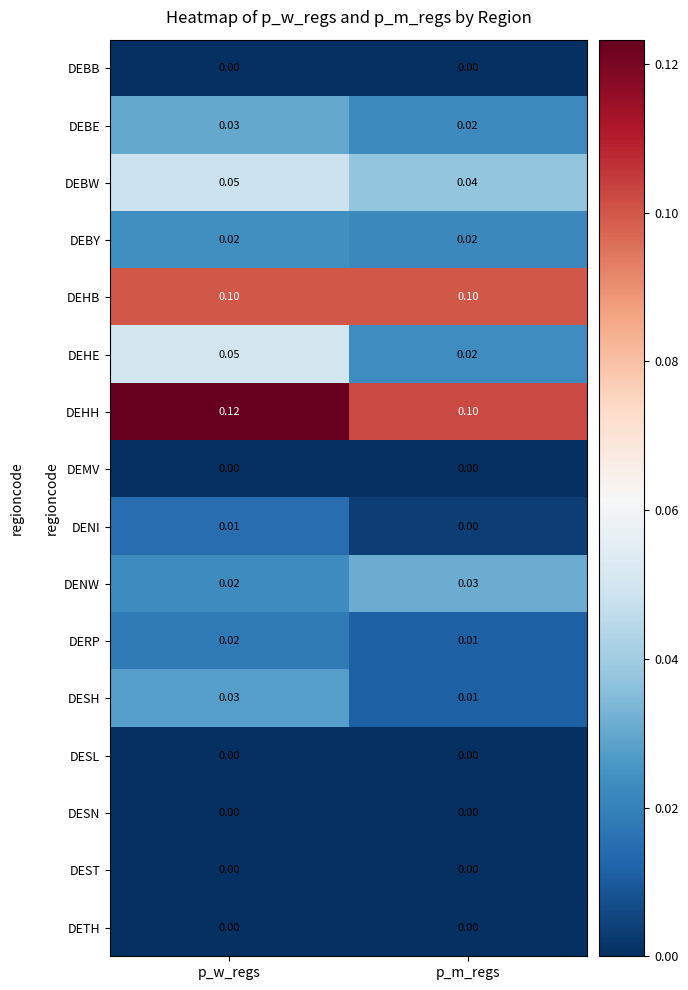

At which category does the chart reach its peak across all series?

p_w_regs